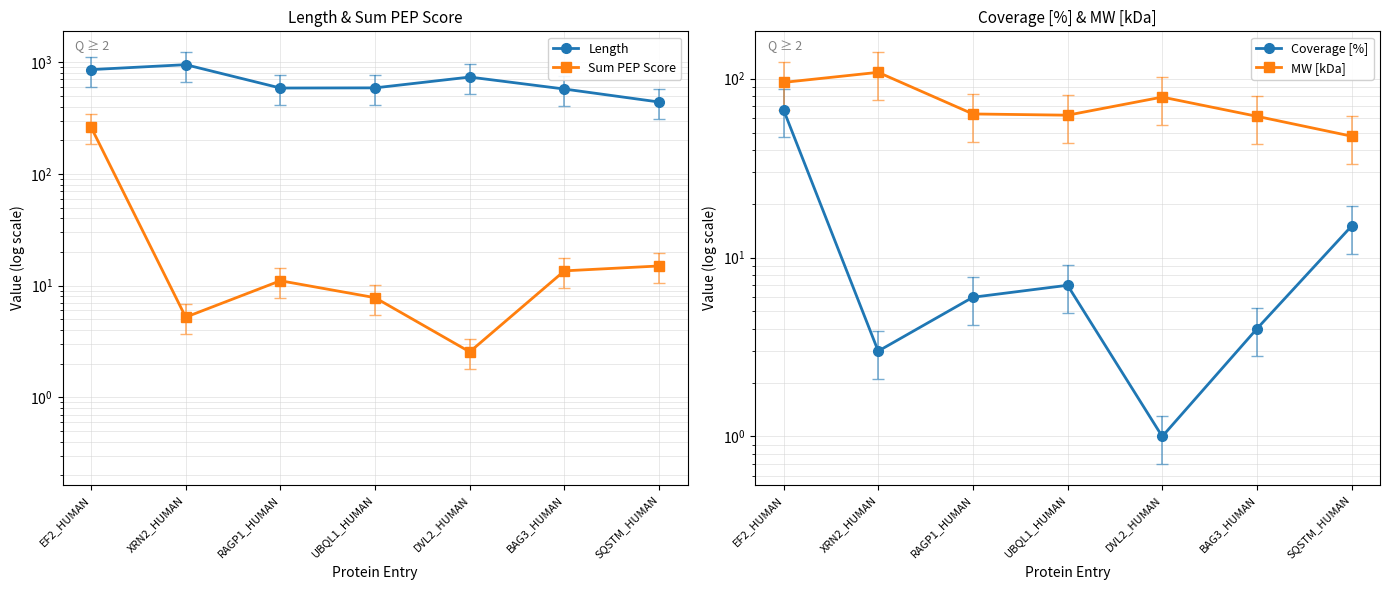

The Length series shows 300.6 at UBQL1_HUMAN. True or false?

False